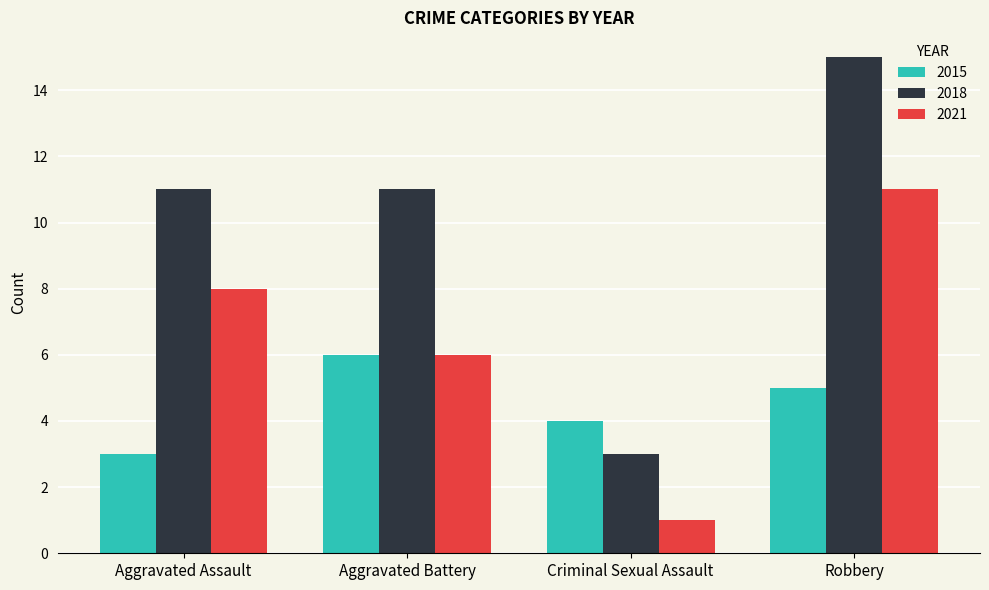

What is the total value across all series at Aggravated Battery?

23